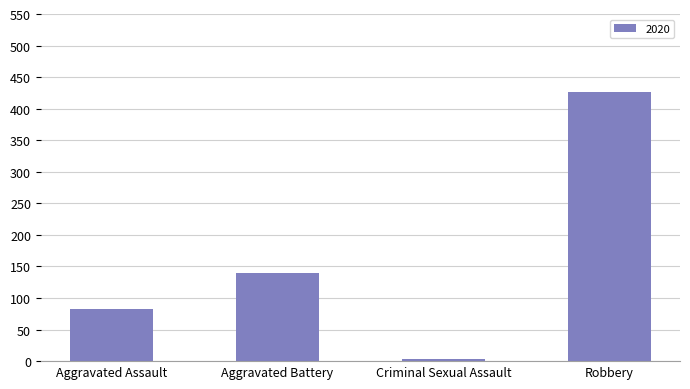

Between Aggravated Battery and Criminal Sexual Assault, which is larger?

Aggravated Battery